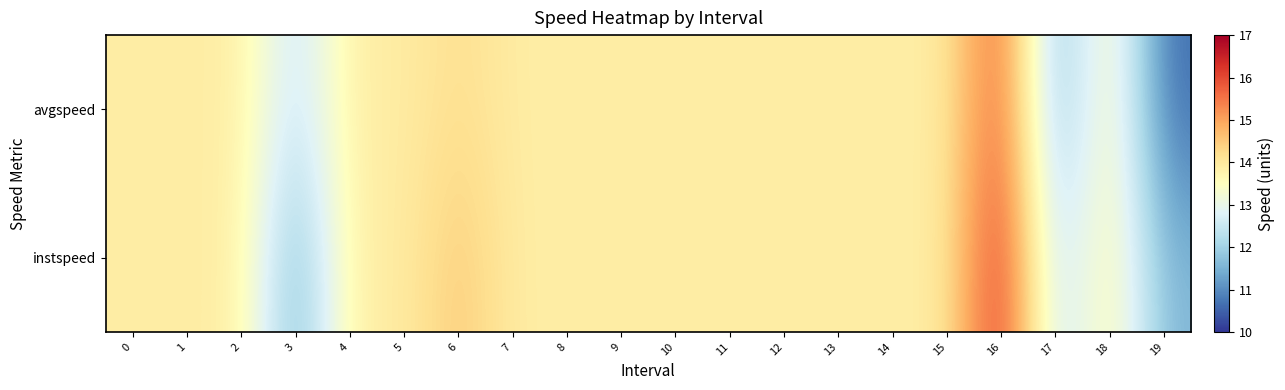

Reading left to right, what are all the values shown in this chart?

avgspeed: 0=13.9	1=13.9	2=13.9	3=12.4	4=13.9	5=13.9	6=14.2	7=13.9	8=13.9	9=13.9	10=13.9	11=13.9	12=13.9	13=13.9	14=13.9	15=13.9	16=16.0	17=11.4	18=13.9	19=10.6
instspeed: 0=13.9	1=13.9	2=13.9	3=11.4	4=13.9	5=13.9	6=14.6	7=13.9	8=13.9	9=13.9	10=13.9	11=13.9	12=13.9	13=13.9	14=13.9	15=13.9	16=16.5	17=12.2	18=13.9	19=11.6